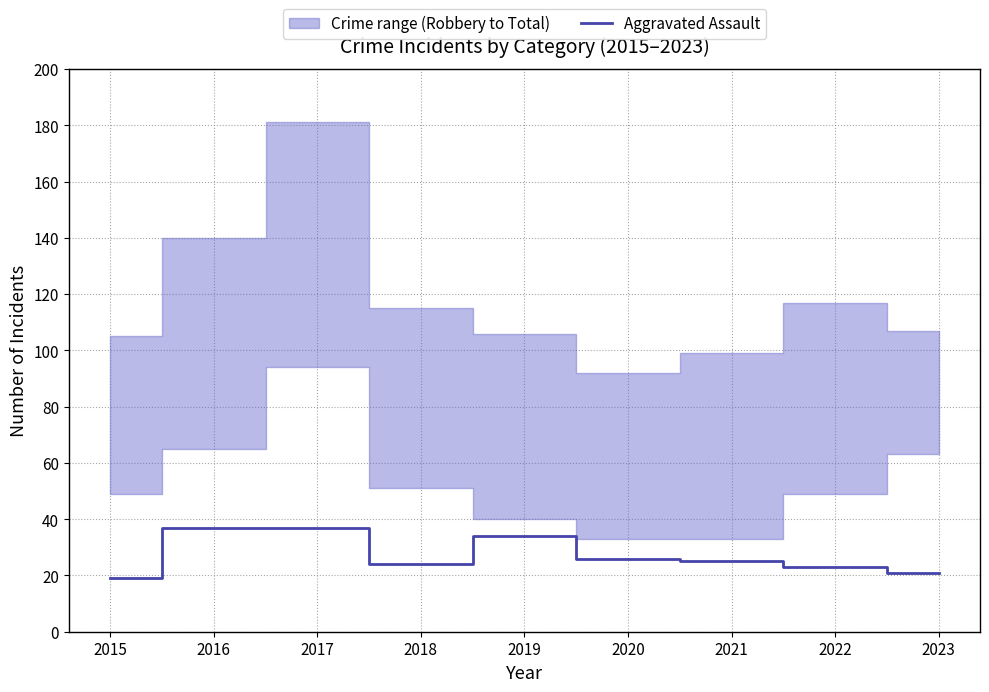

What is the value of the 2nd point from the left?

37